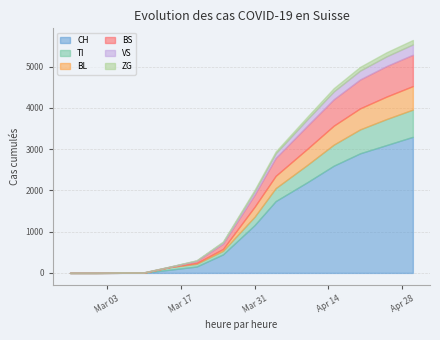

Is the value of VS at 2020-03-15 greater than the value of ZG at 2020-05-15?

No